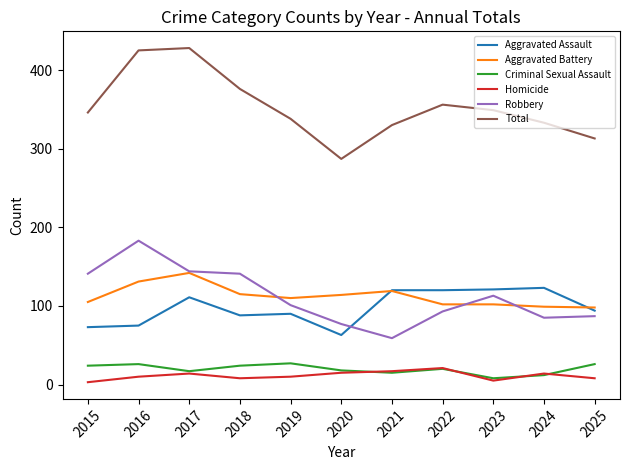

Count the number of data series in this chart.

6